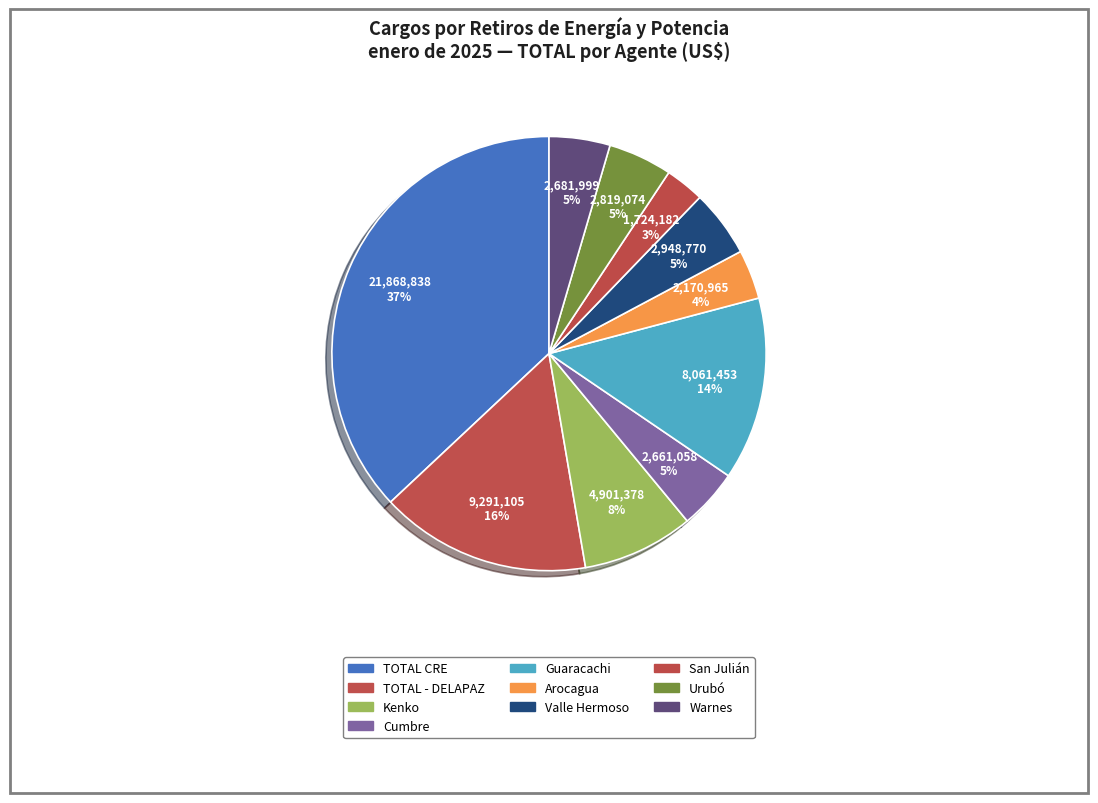

How many slices are in this pie chart?

10